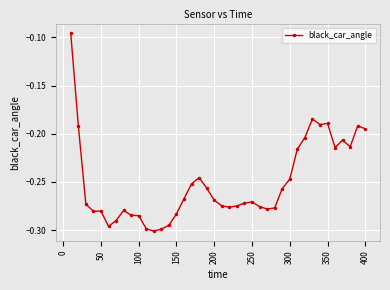

What is the sum of all values?

-10.0